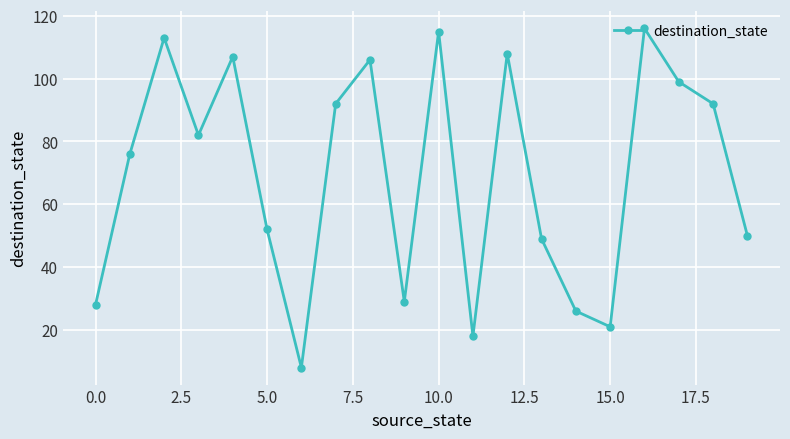

What is the difference between the maximum and minimum values?

108